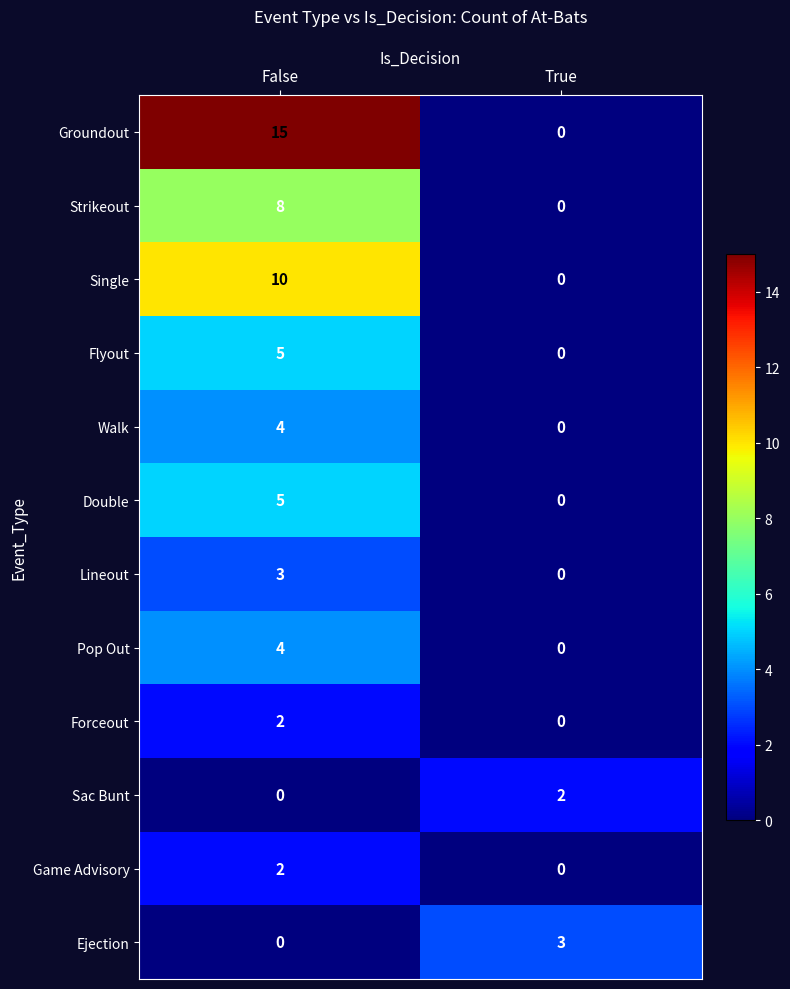

What is the sum of the Strikeout values at True and False?

8